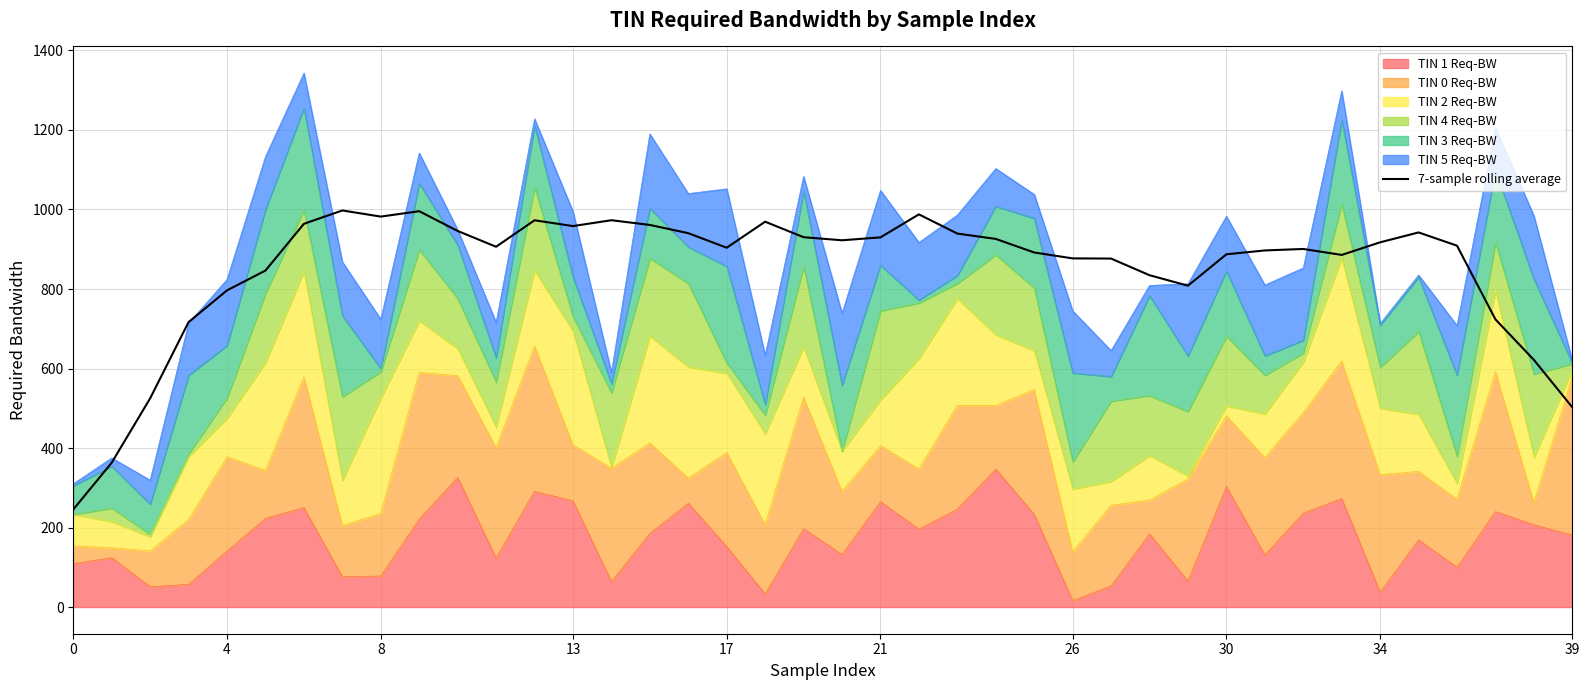

True or false: the data has more than 2 interior local peaks.

True